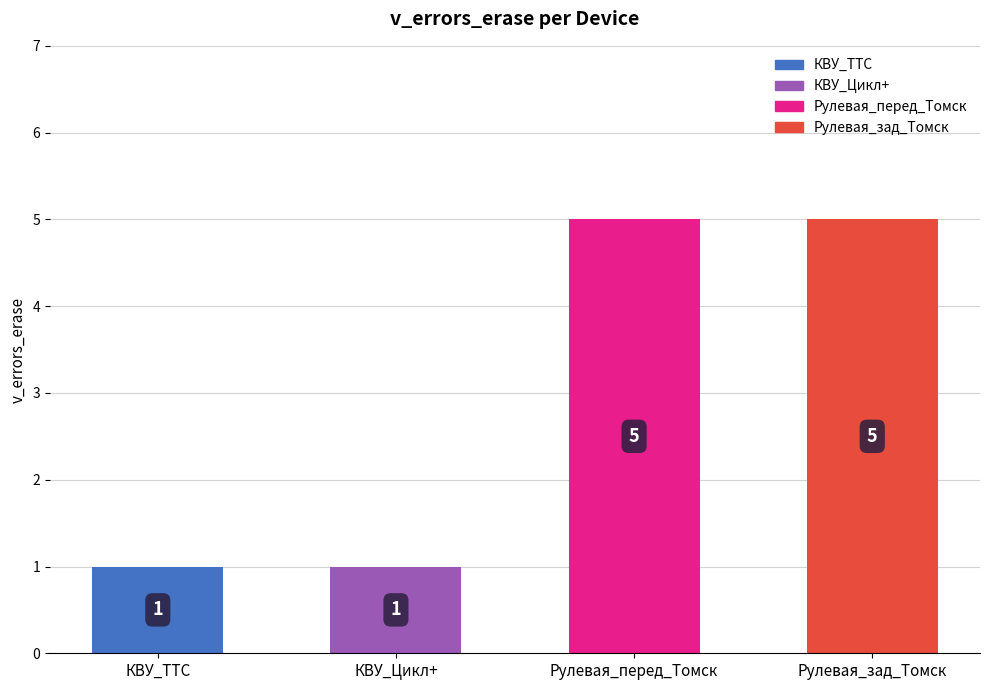

What is the difference between the maximum and second lowest values?

4